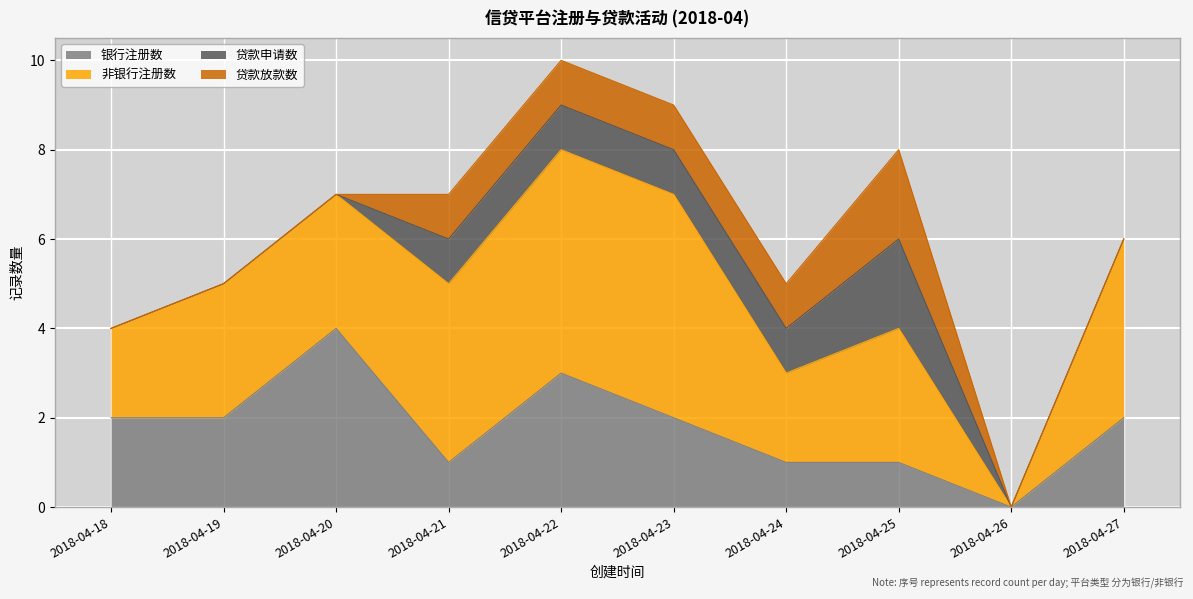

How many distinct data groups are displayed?

4